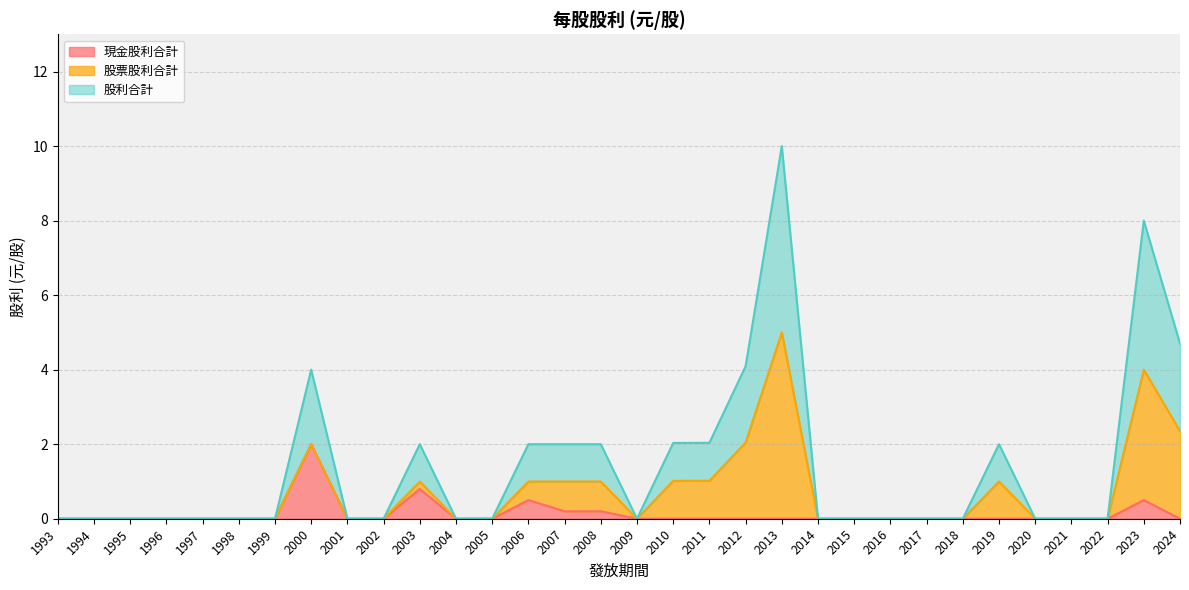

True or false: 現金股利合計 and 股利合計 cross at least once.

False